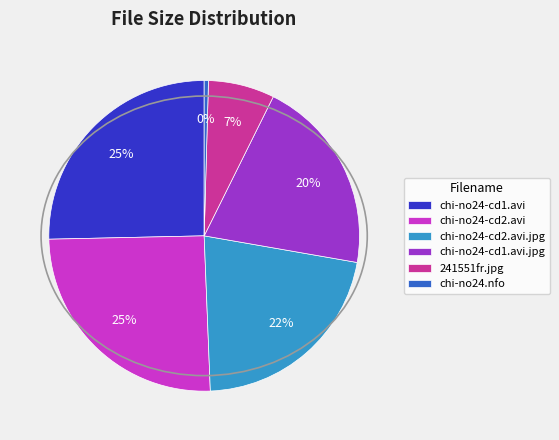

Does chi-no24.nfo represent more than half of the total?

No